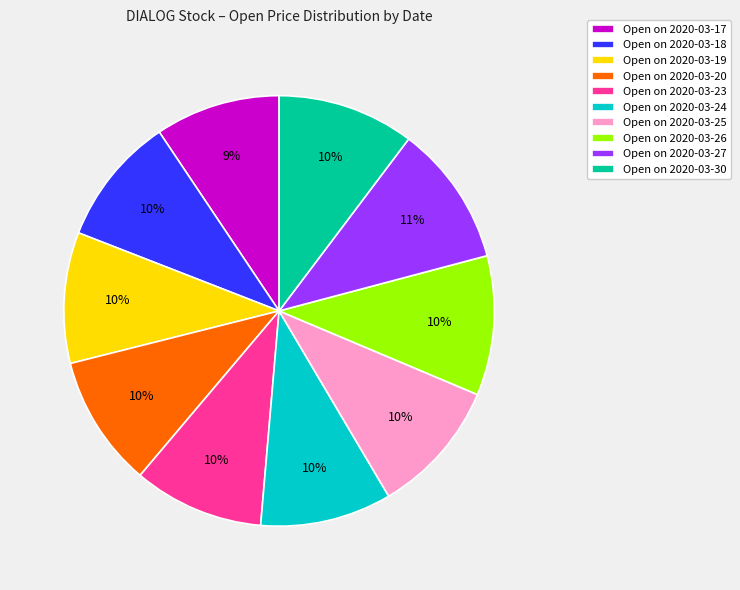

Is it true that Open on 2020-03-19 is 4% of the pie?

False